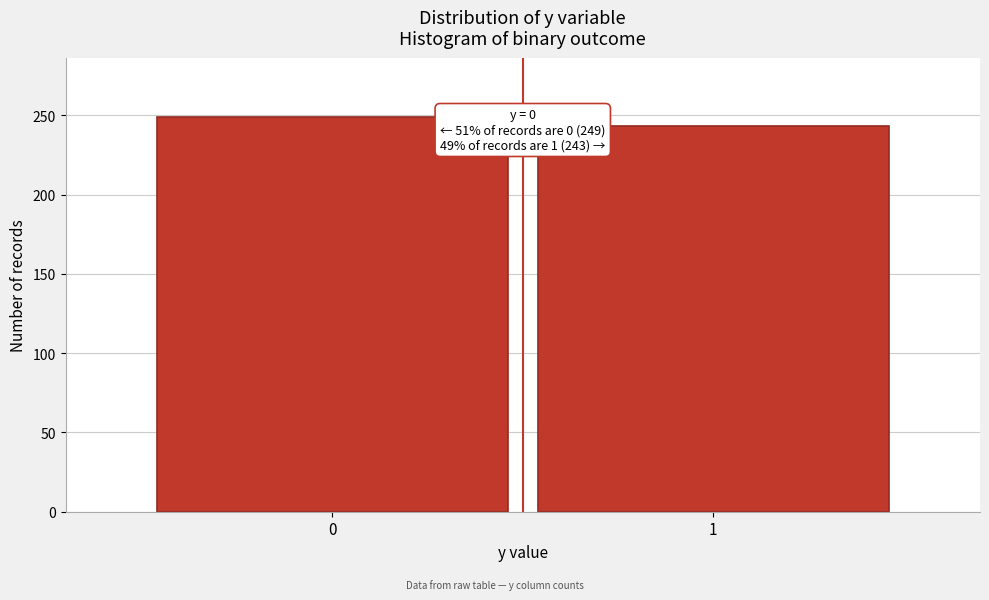

Reading left to right, extract all data points from this chart.

0=249	1=243